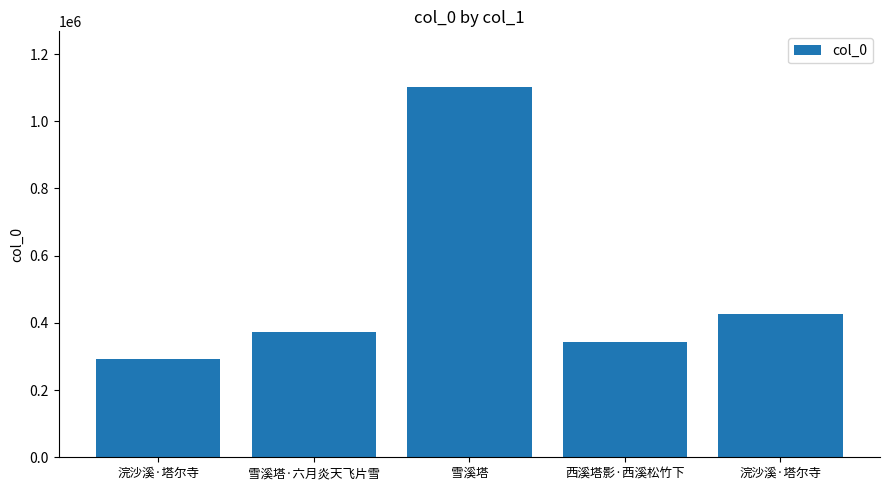

Does the chart contain any negative values?

No